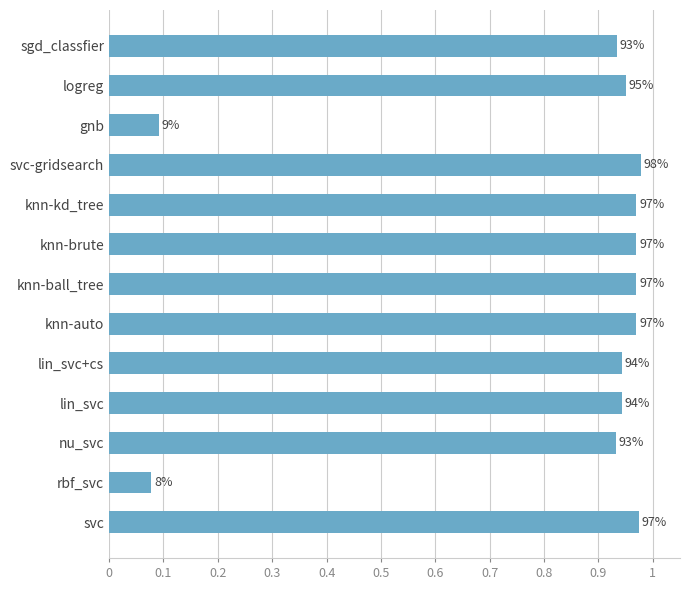

How many bars are there in total?

13